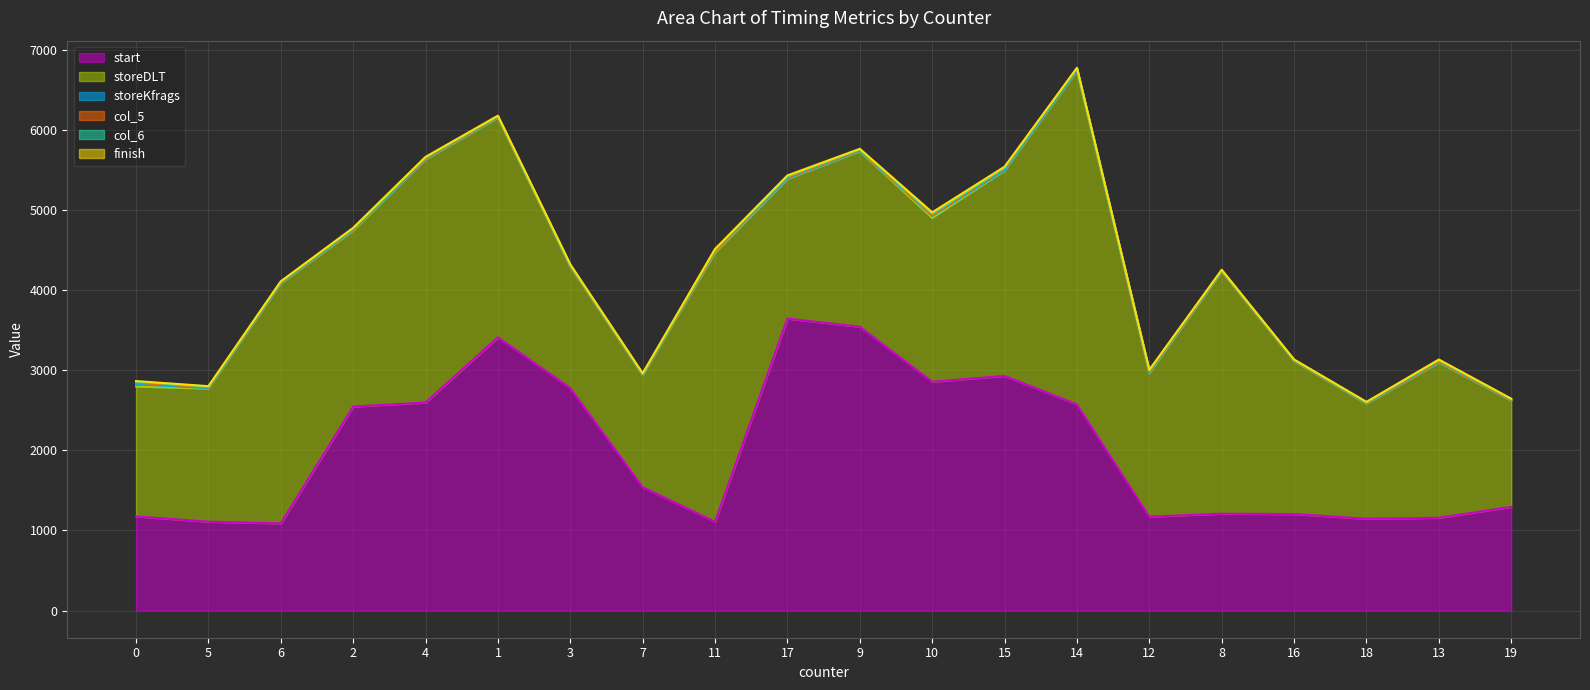

Which series has the largest total across all categories?

storeDLT